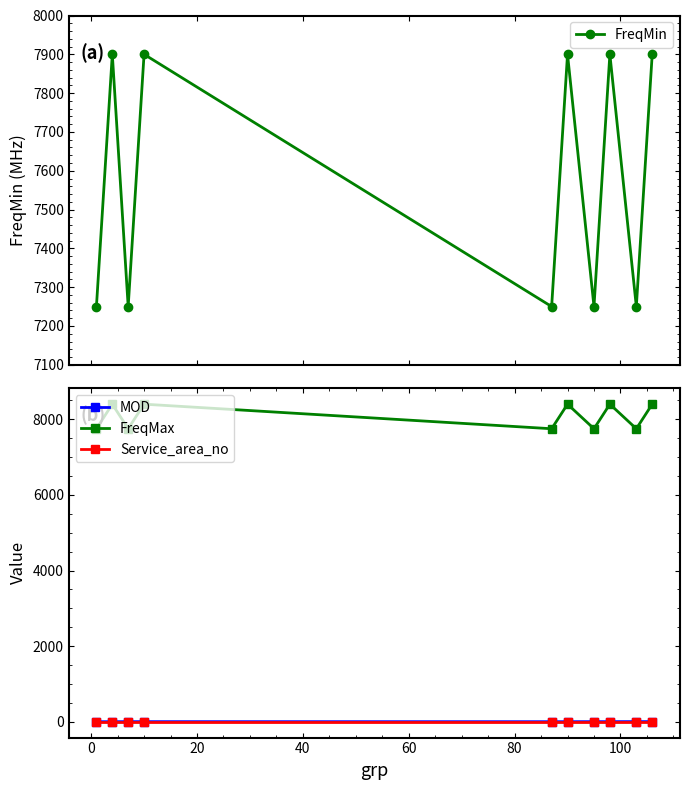

True or false: FreqMax has more than 1 interior local peaks.

True